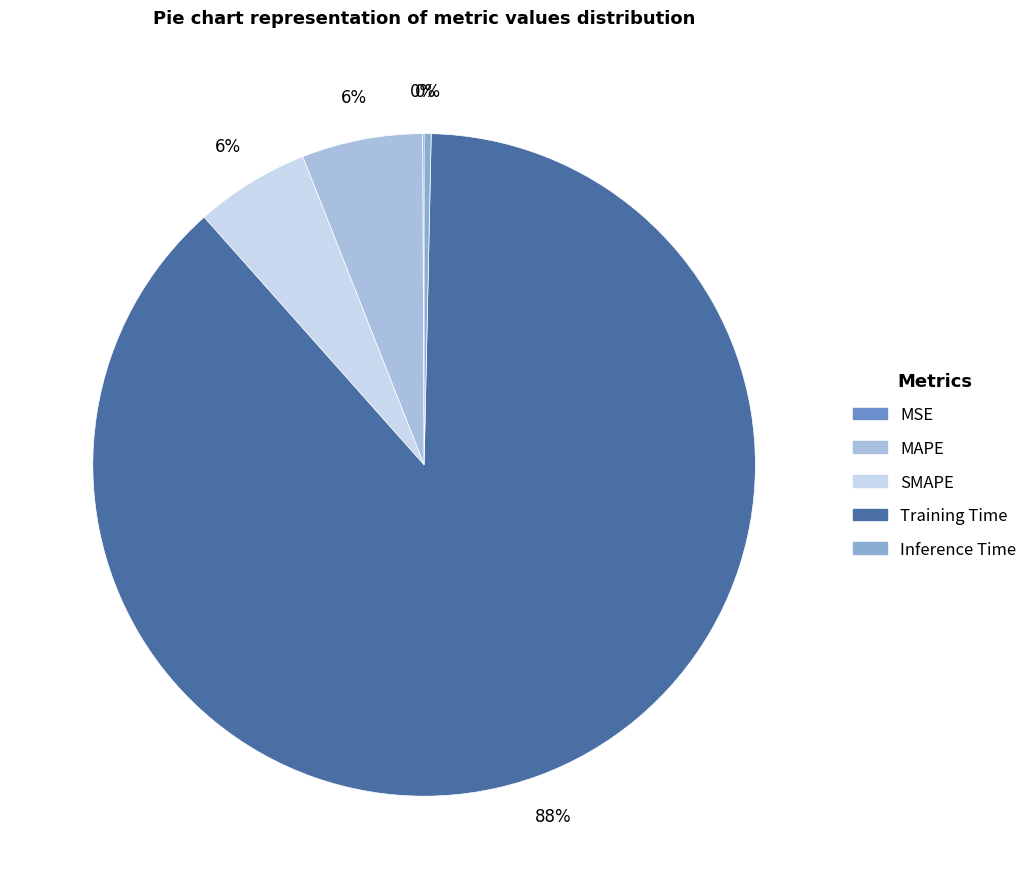

Is the sum of Training Time and MSE greater than half?

Yes